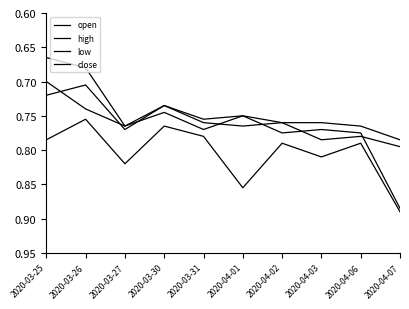

How many lines are shown in the chart?

4